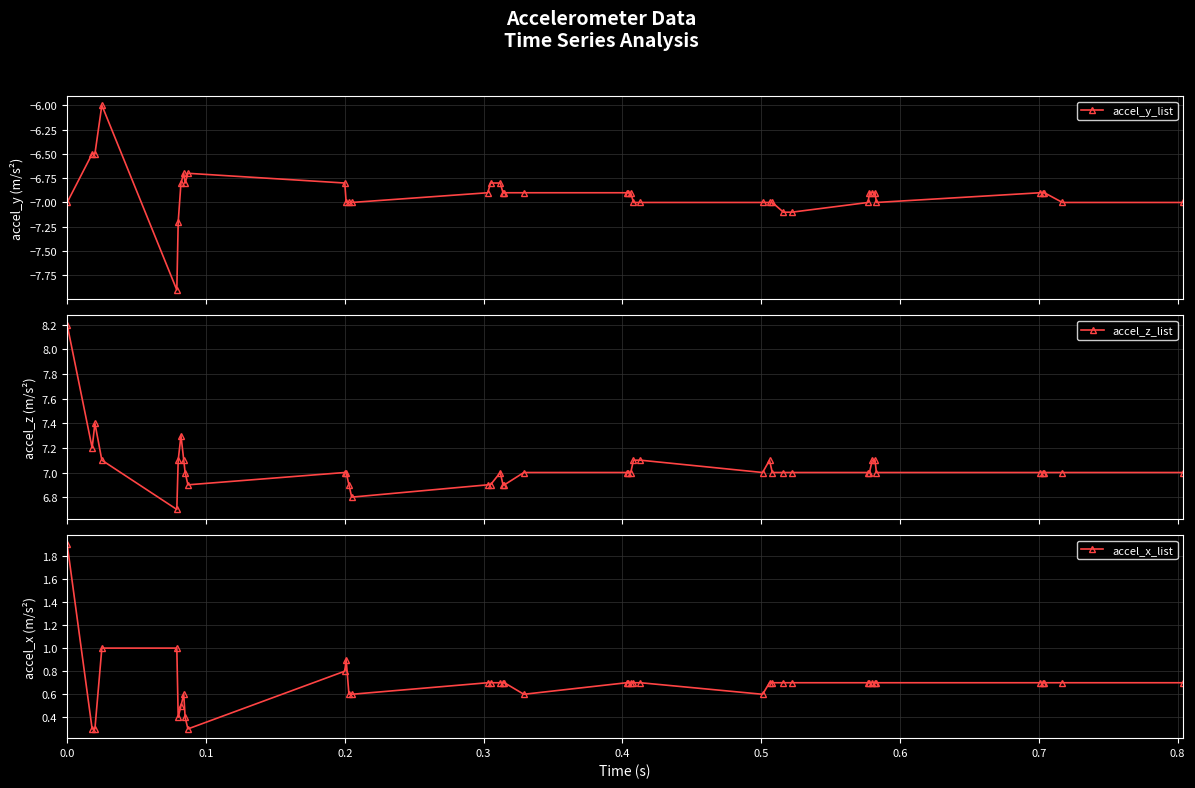

What is the value of the accel_y_list point at the 30th from the left?

-7.1